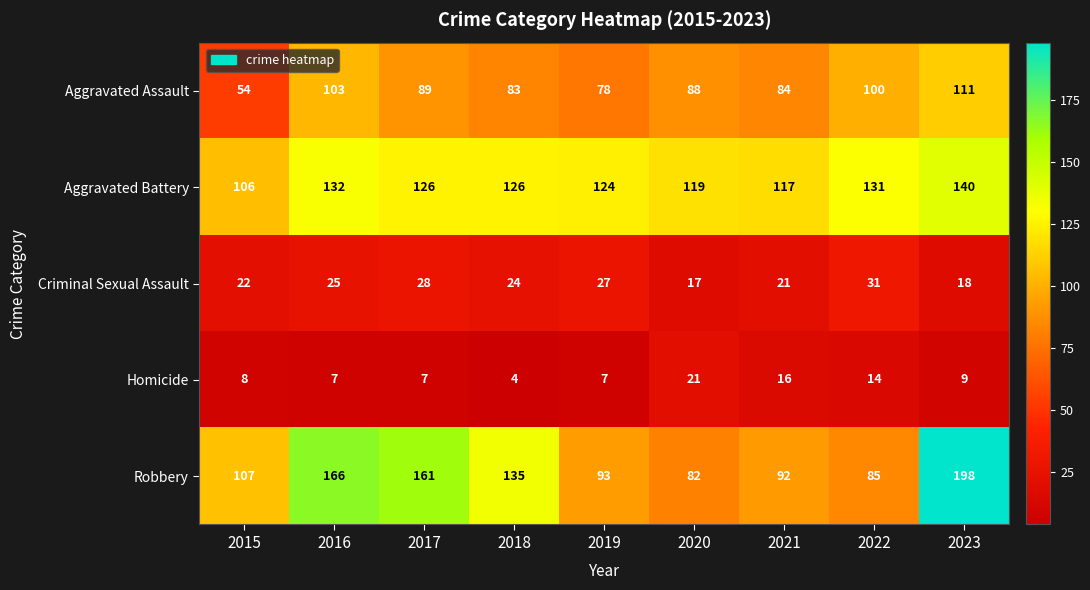

Between 2021 and 2023, which series saw the biggest shift?

Robbery